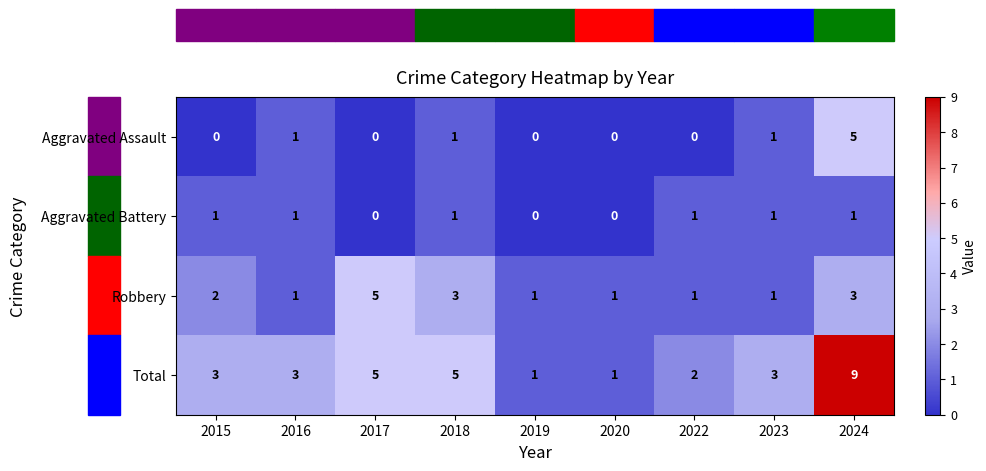

Which series changed the most between 2017 and 2022?

Robbery